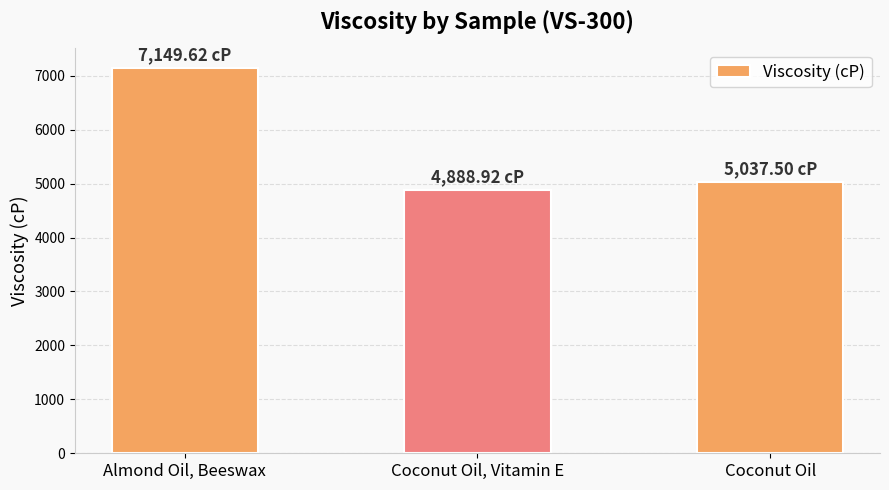

How many bars are there in total?

3